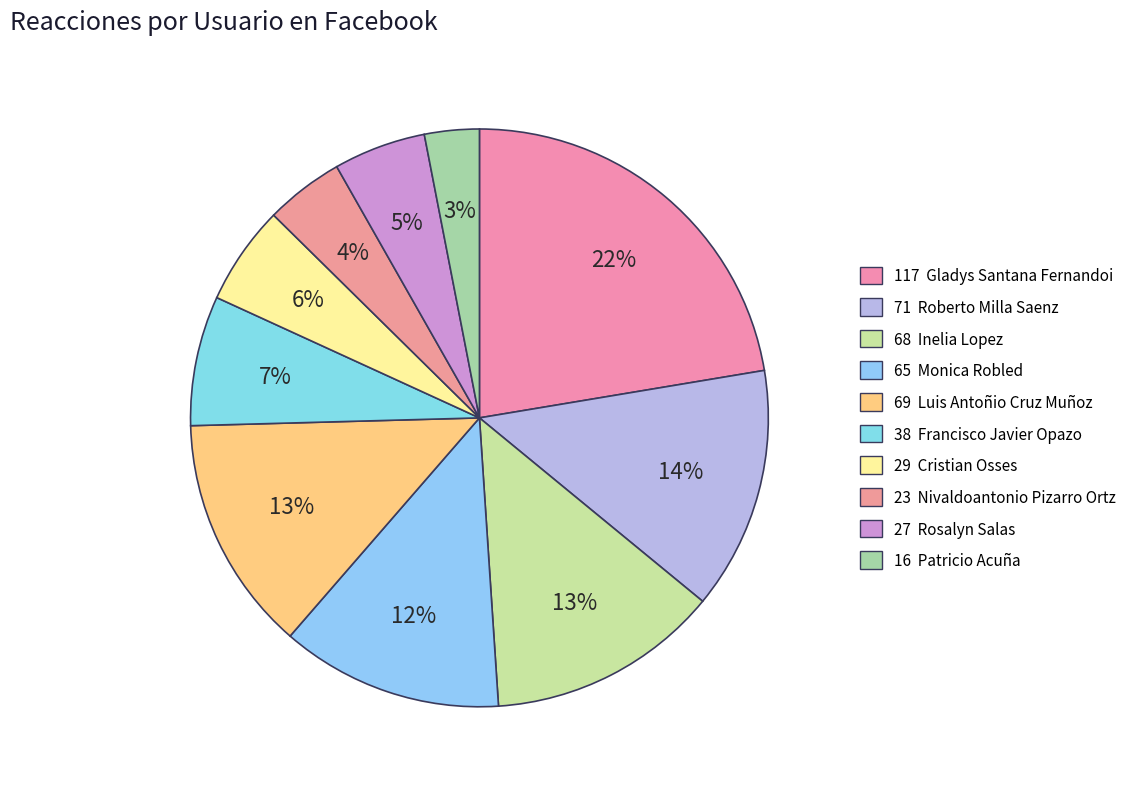

What is the smallest slice in the pie chart?

16 Patricio Acuña